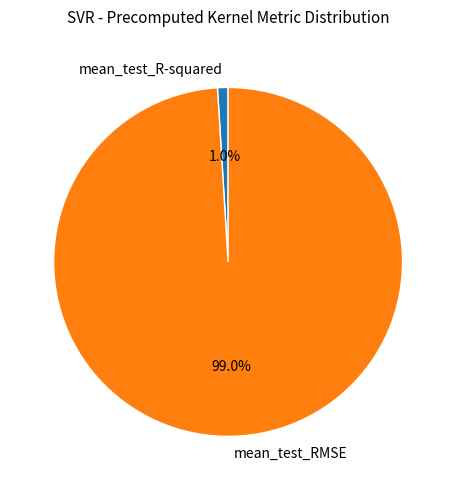

To the nearest percent, what portion does mean_test_R-squared represent?

1%